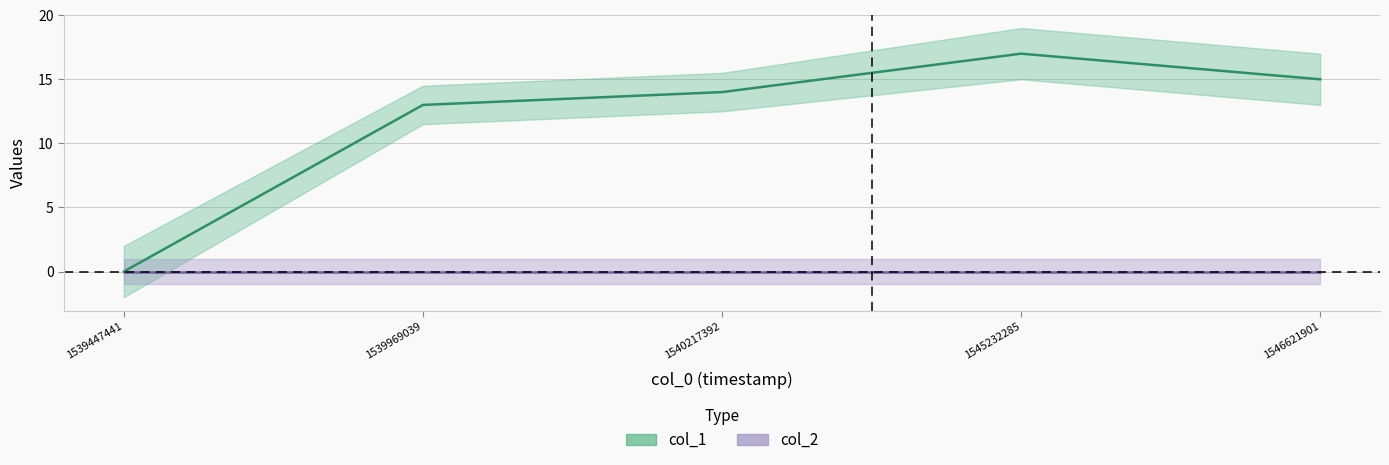

Rank the categories by value from lowest to highest.

1539447441, 1539969039, 1540217392, 1546621901, 1545232285